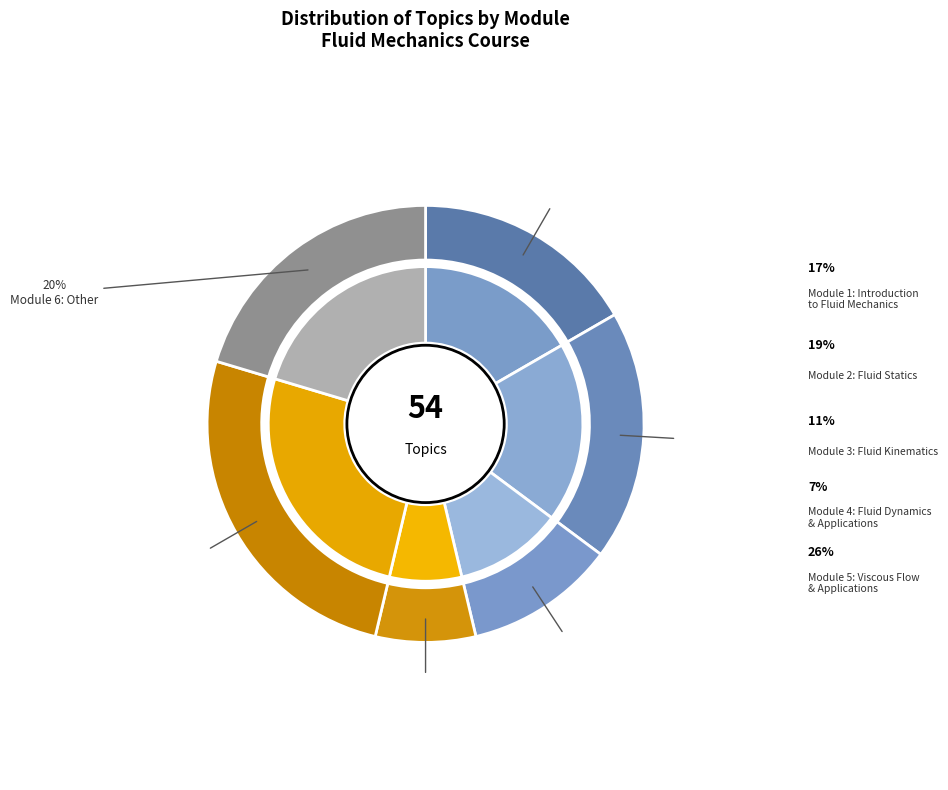

What is the total percentage of Module 1: Introduction to Fluid Mechanics and Module 5: Viscous Flow & Applications?

42.6%